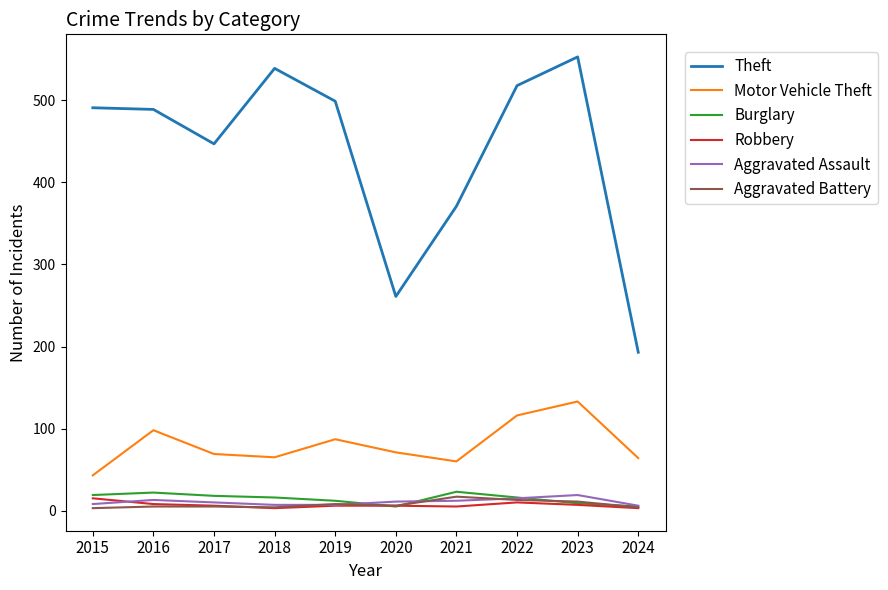

How many interior local valleys does the Motor Vehicle Theft series have?

2